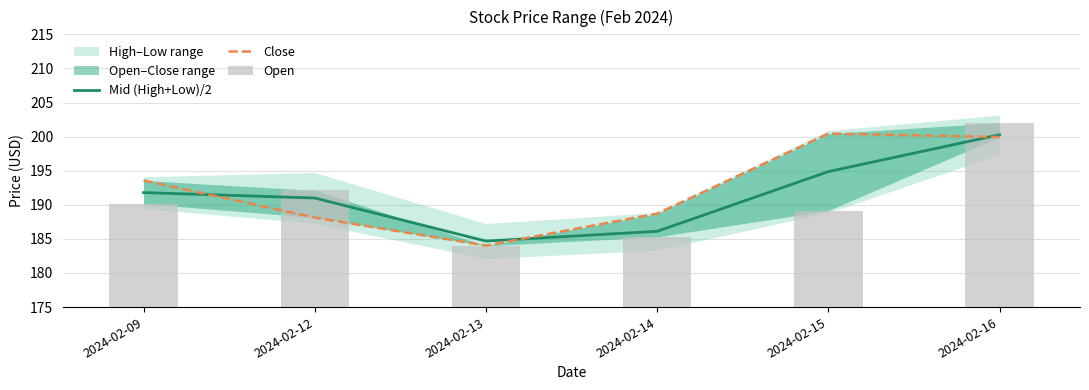

Which series has the largest total across all categories?

Close